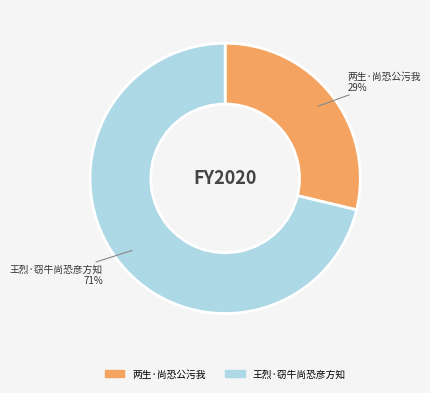

True or false: 王烈·窃牛尚恐彦方知 accounts for 66% of the total.

False